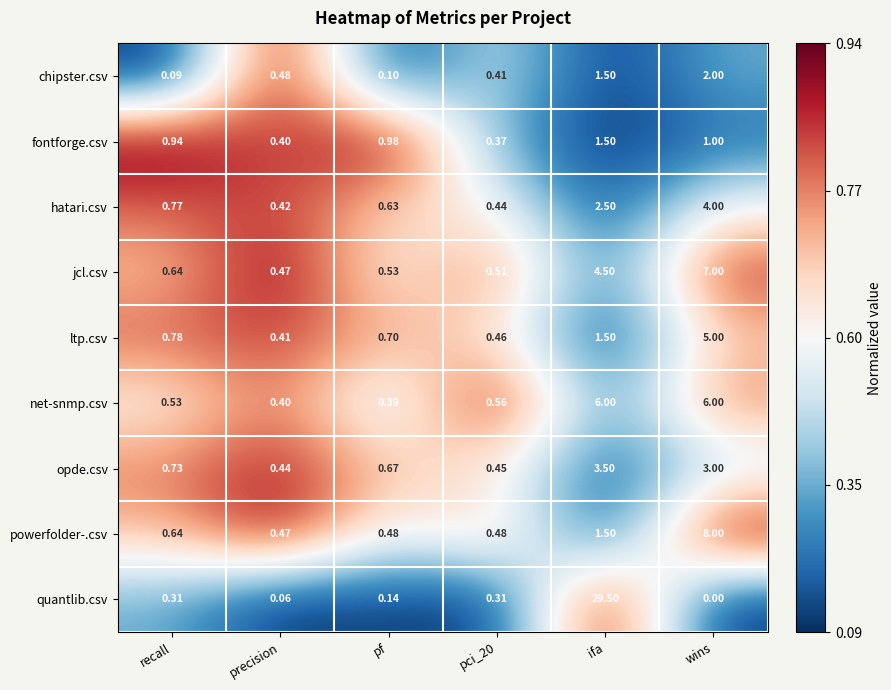

What is the total value across all series at wins?

36.0